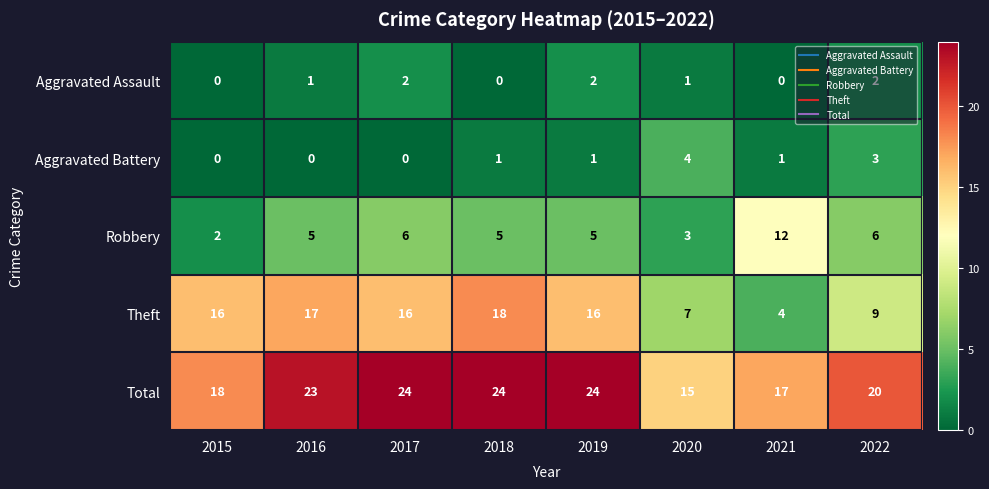

List the series in order of their peak value, lowest first.

Aggravated Assault, Aggravated Battery, Robbery, Theft, Total